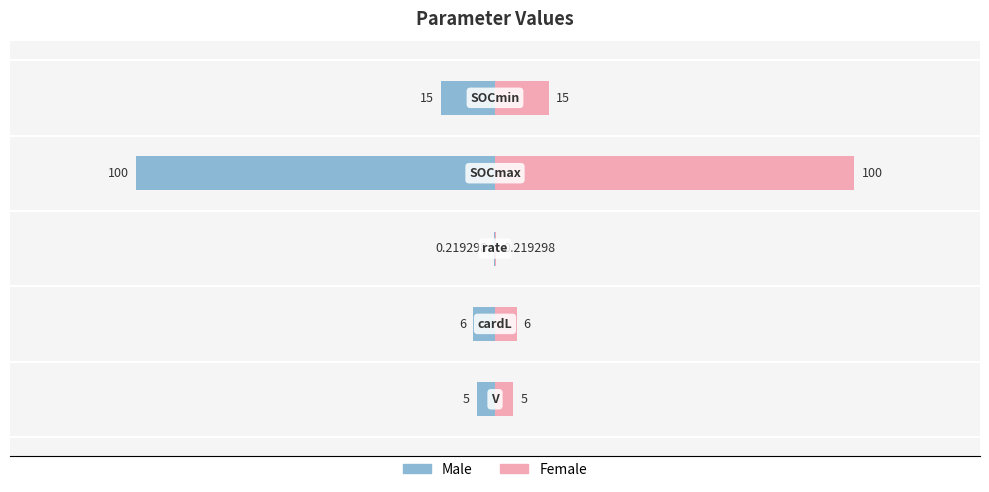

What is the sum of all Female values?

126.2